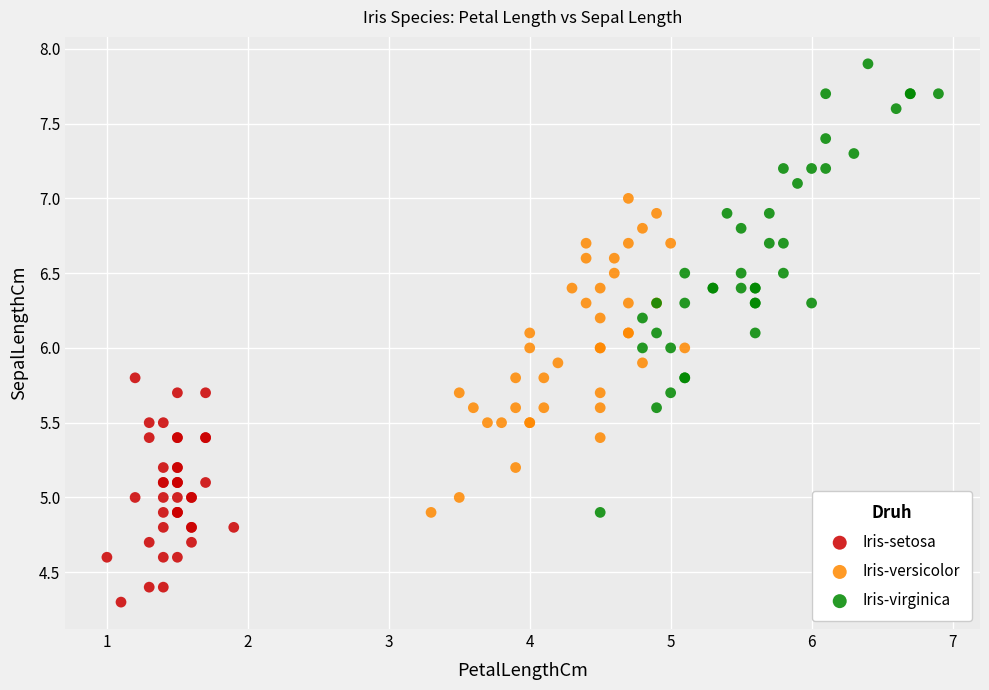

Which series contains the lowest Y value?

Iris-setosa